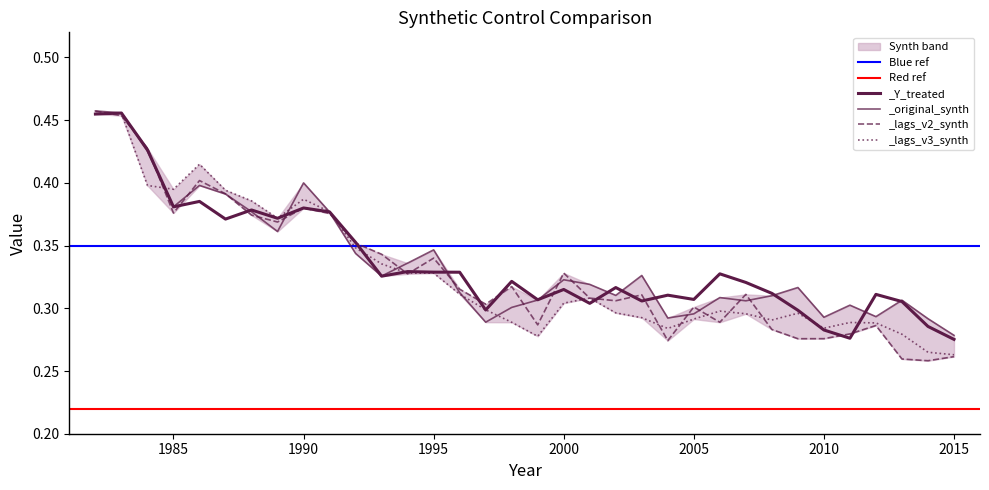

Between 1985 and 1999, which series saw the biggest shift?

_lags_v3_synth